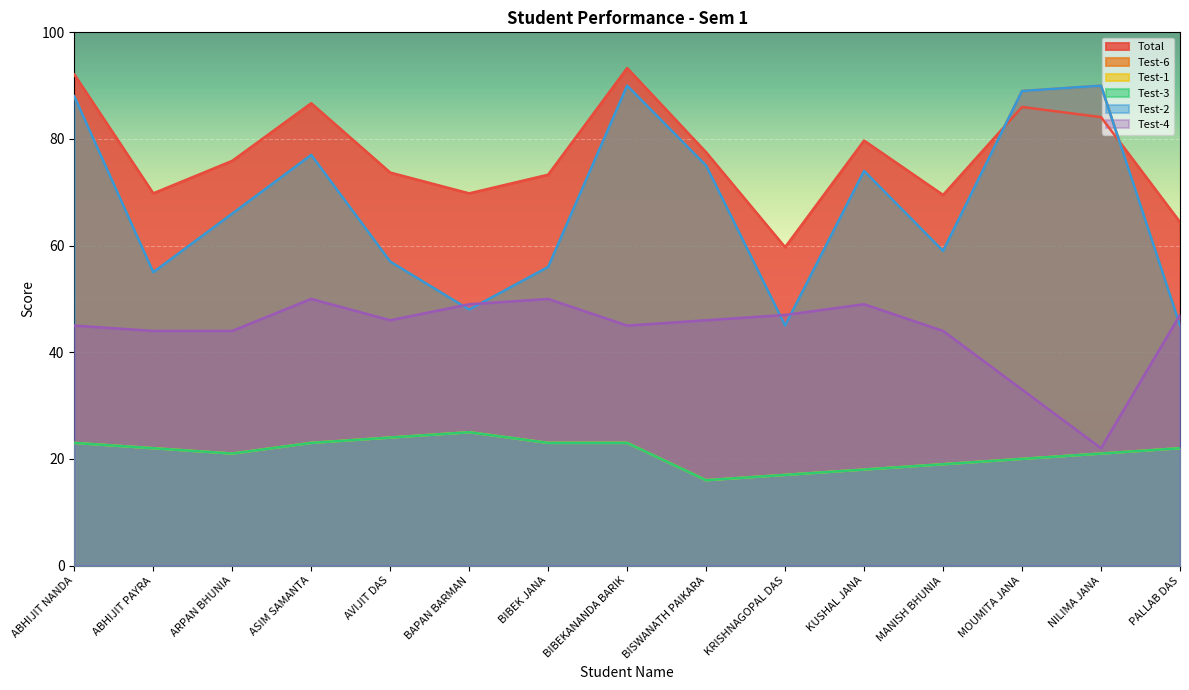

What is the highest value of the Test-1 series?

25.0